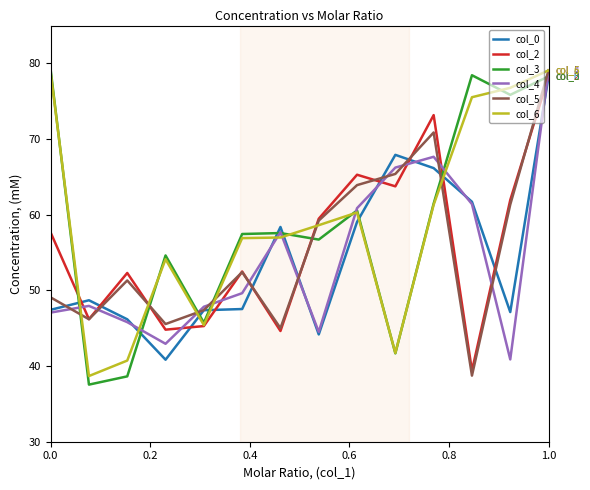

Which series has the widest spread of values?

col_3